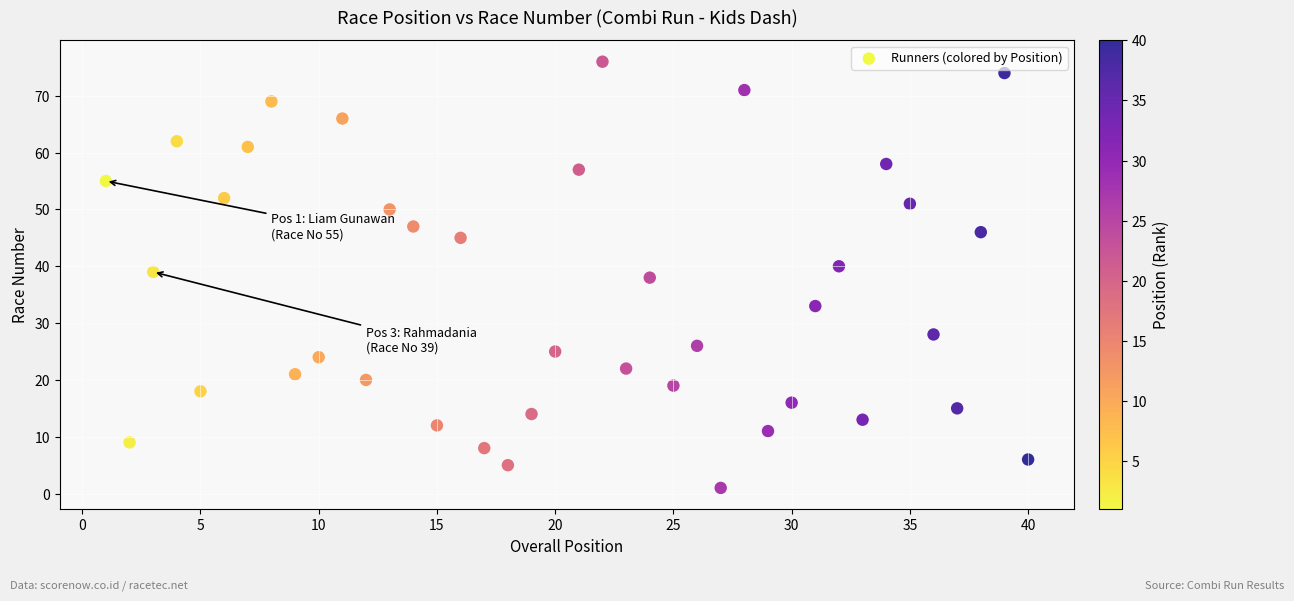

What is the range of X values (max minus min)?

39